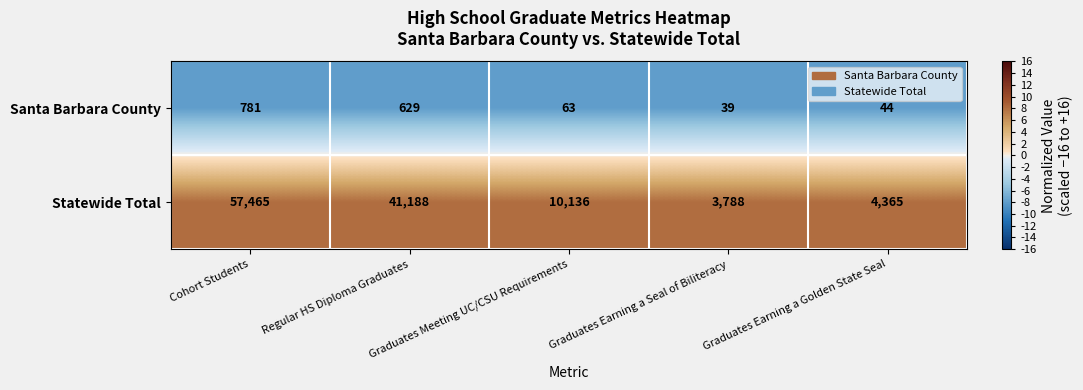

List the series in order of their peak value, highest first.

Statewide Total, Santa Barbara County